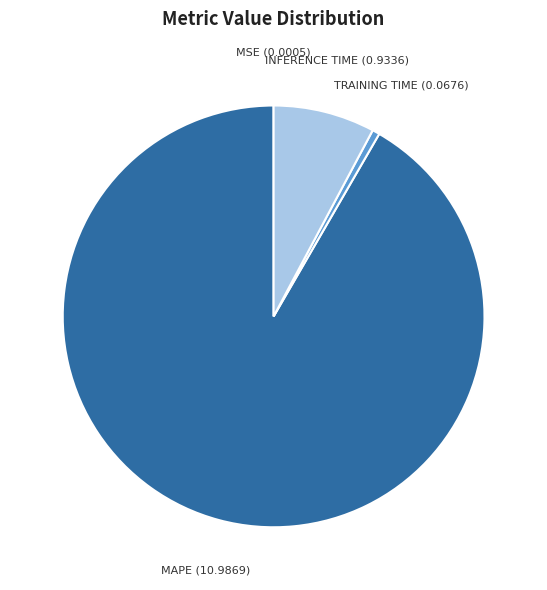

Is there any slice that represents more than half of the pie?

Yes